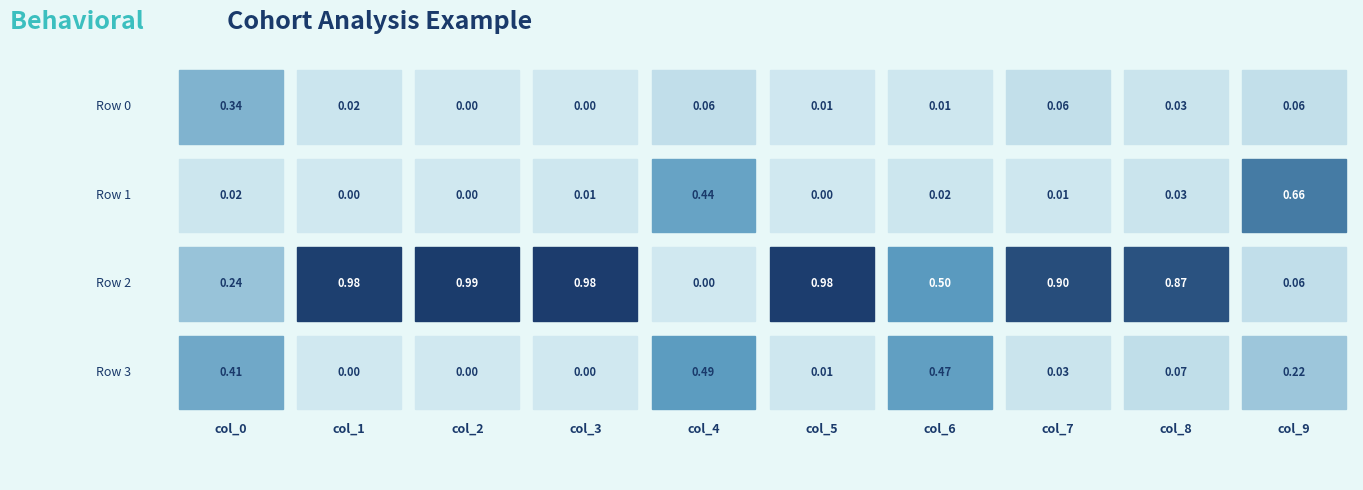

At how many categories does at least one series exceed 0?

10